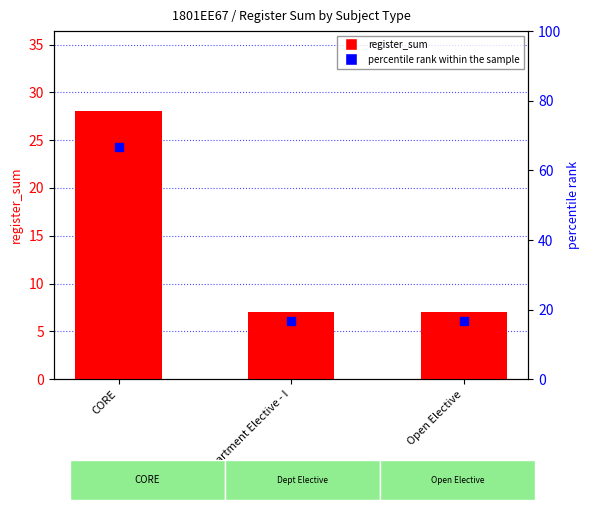

What are all the series names shown in the legend?

register_sum, percentile rank within the sample